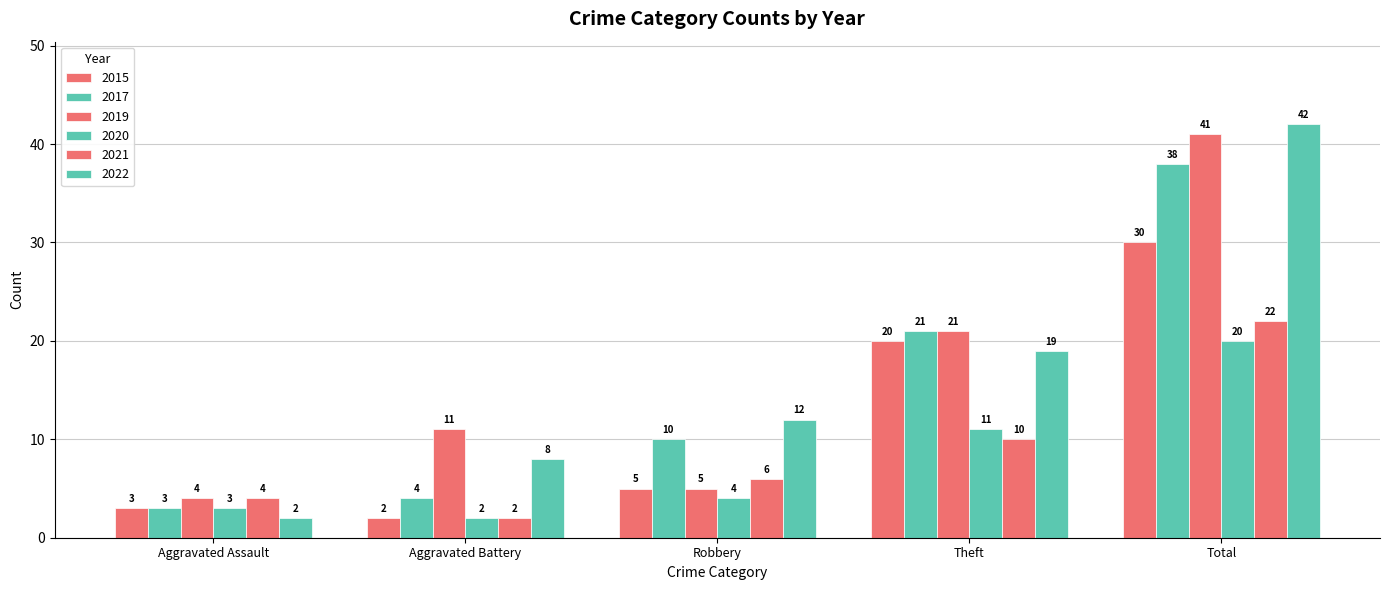

Reading left to right, transcribe all the data shown in this chart.

2015: Aggravated Assault=3	Aggravated Battery=2	Robbery=5	Theft=20	Total=30
2017: Aggravated Assault=3	Aggravated Battery=4	Robbery=10	Theft=21	Total=38
2019: Aggravated Assault=4	Aggravated Battery=11	Robbery=5	Theft=21	Total=41
2020: Aggravated Assault=3	Aggravated Battery=2	Robbery=4	Theft=11	Total=20
2021: Aggravated Assault=4	Aggravated Battery=2	Robbery=6	Theft=10	Total=22
2022: Aggravated Assault=2	Aggravated Battery=8	Robbery=12	Theft=19	Total=42